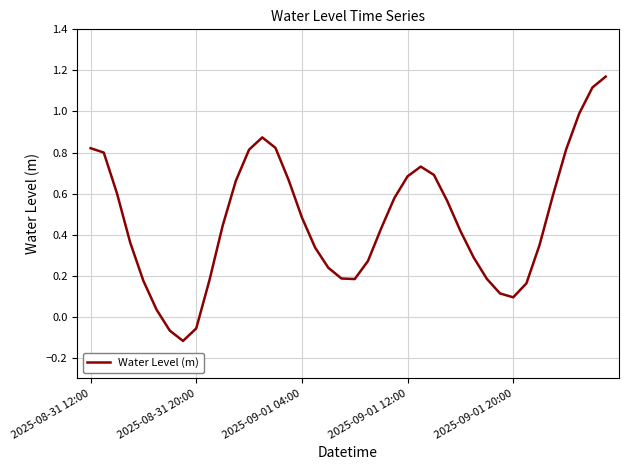

True or false: the data has more than 2 interior local peaks.

False